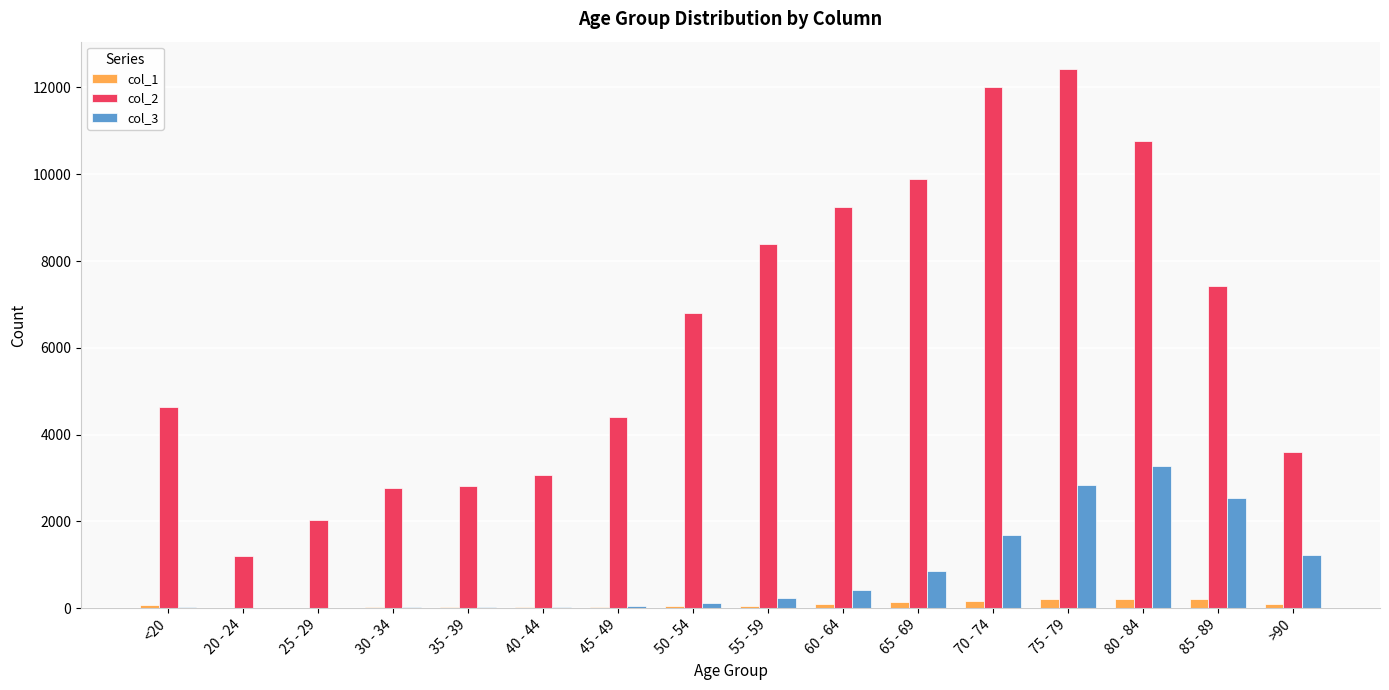

What is the average value of the col_3 series?

834